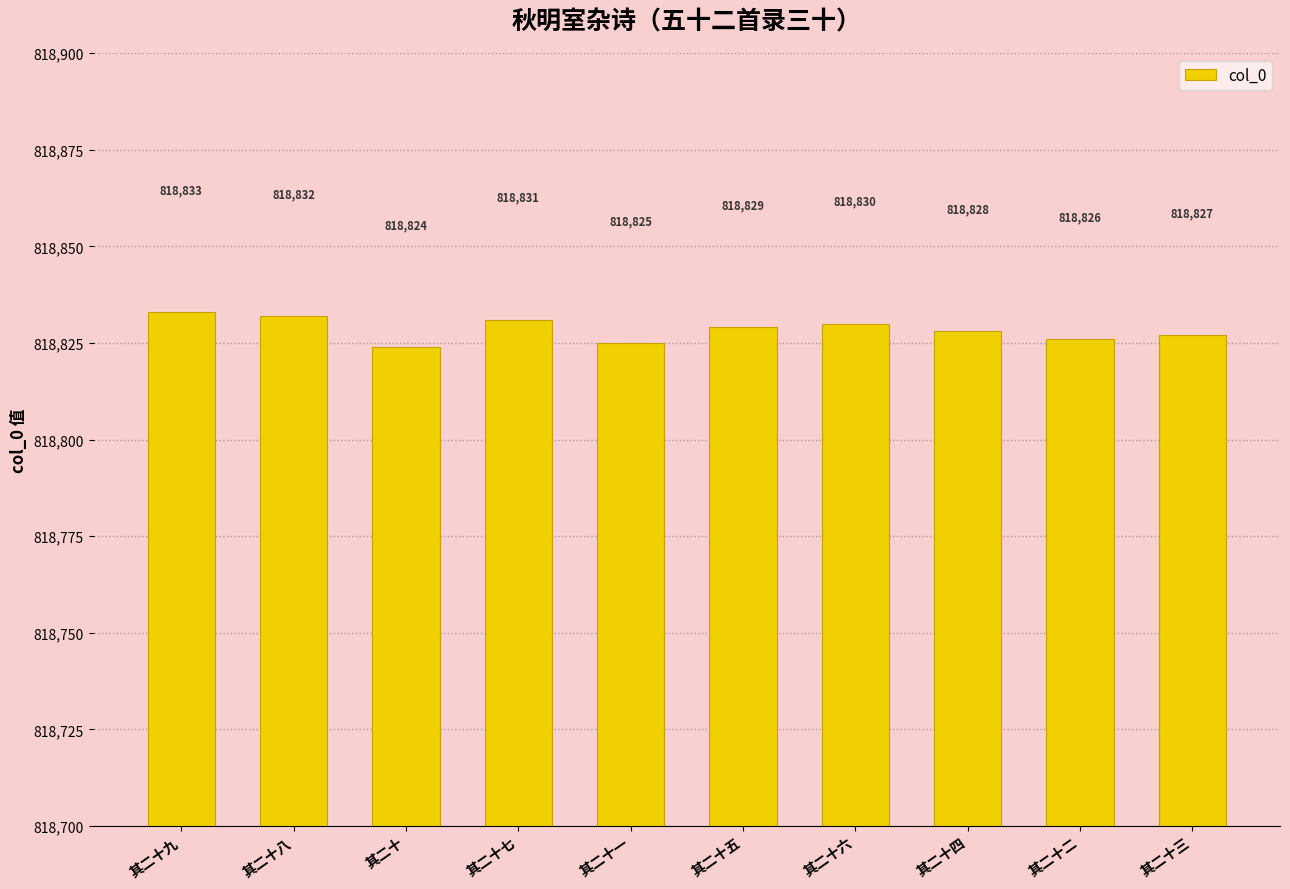

What is the difference between the values at 其二十六 and 其二十一?

5